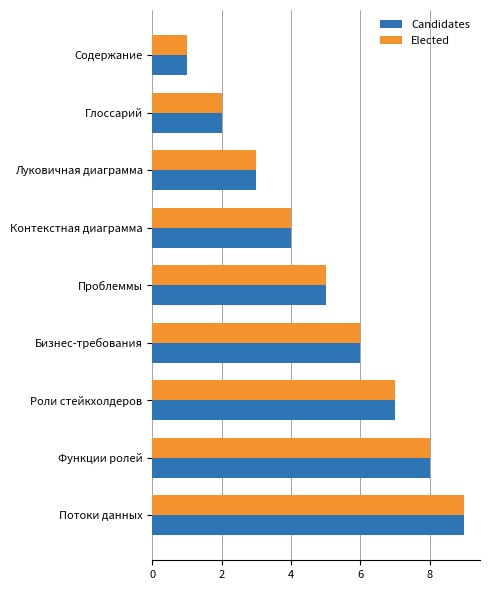

The Elected series shows 6 at Контекстная диаграмма. True or false?

False